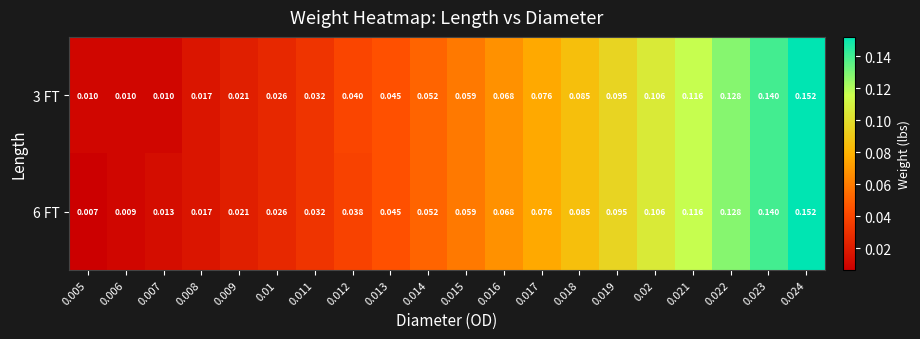

Is the value of 6 FT at 0.023 greater than the value of 3 FT at 0.01?

Yes